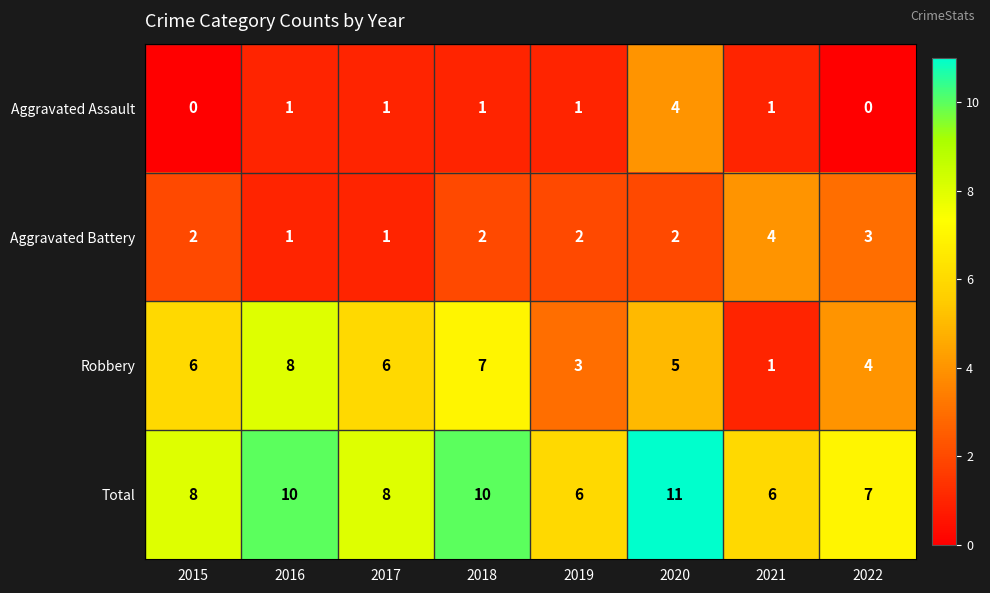

What value does the Total series have at 2022?

7